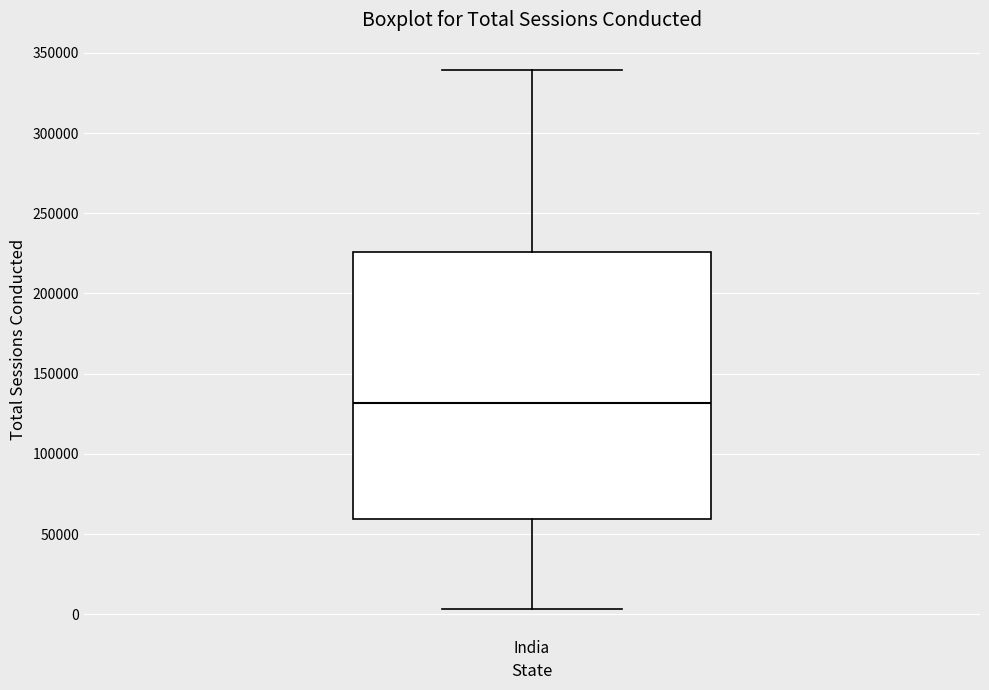

Read this box plot against the y-axis: the position of the median line, the range covered by the box, and the ends of both whiskers. The values are not printed on the chart, so give them approximately, as read against the axis.

median 130000, box 60000 to 225000, whiskers 5000 to 340000